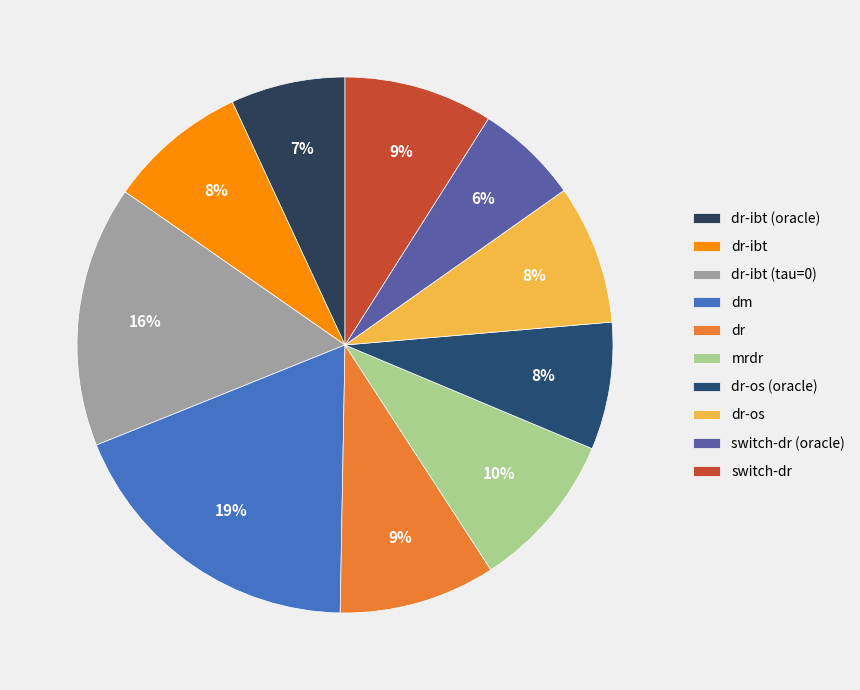

True or false: dr-ibt (oracle) accounts for 7% of the total.

True